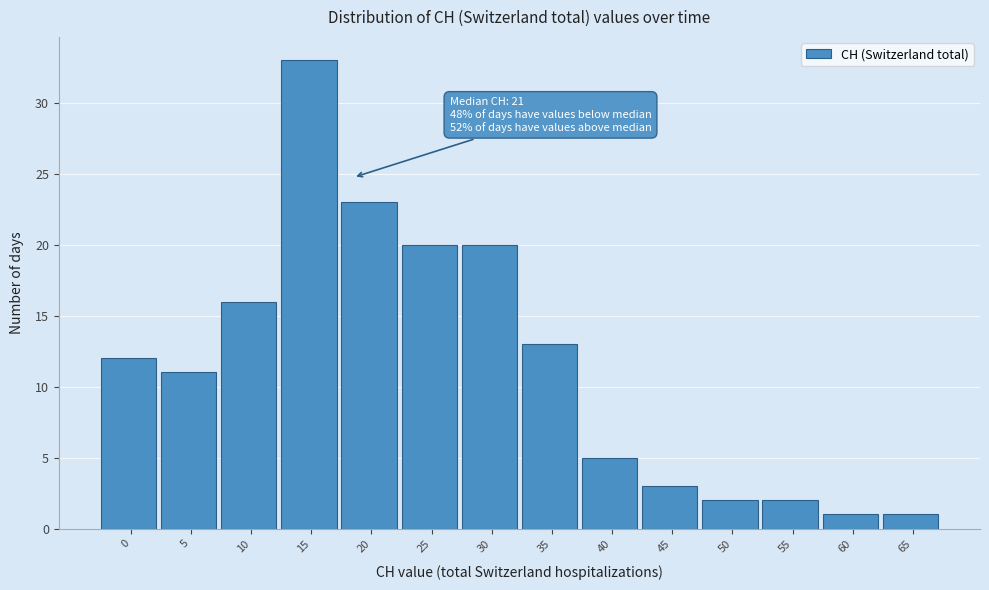

Reading left to right, what are all the values shown in this chart?

0=12	5=11	10=16	15=33	20=23	25=20	30=20	35=13	40=5	45=3	50=2	55=2	60=1	65=1